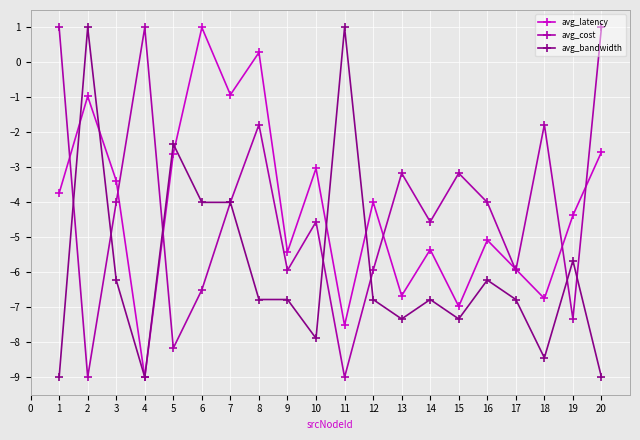

Is this an area chart (filled region under the line)?

No